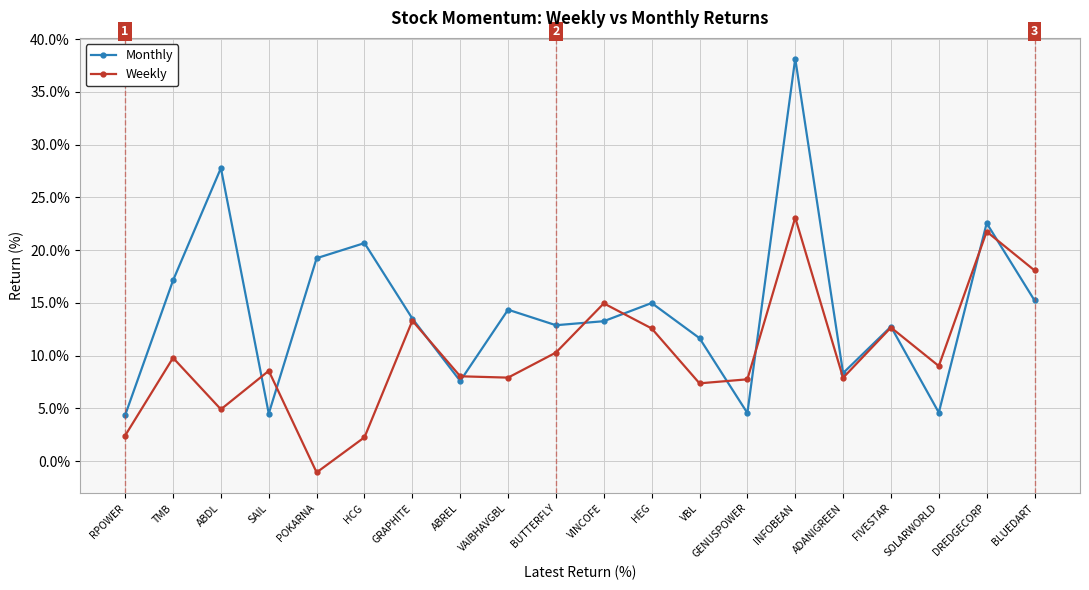

What is the difference between the Monthly values at BUTTERFLY and HCG?

7.8